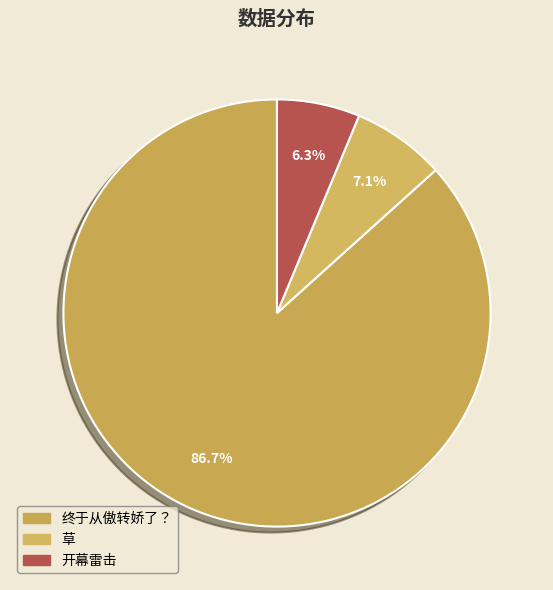

Which category has the biggest portion of the pie?

终于从傲转娇了？